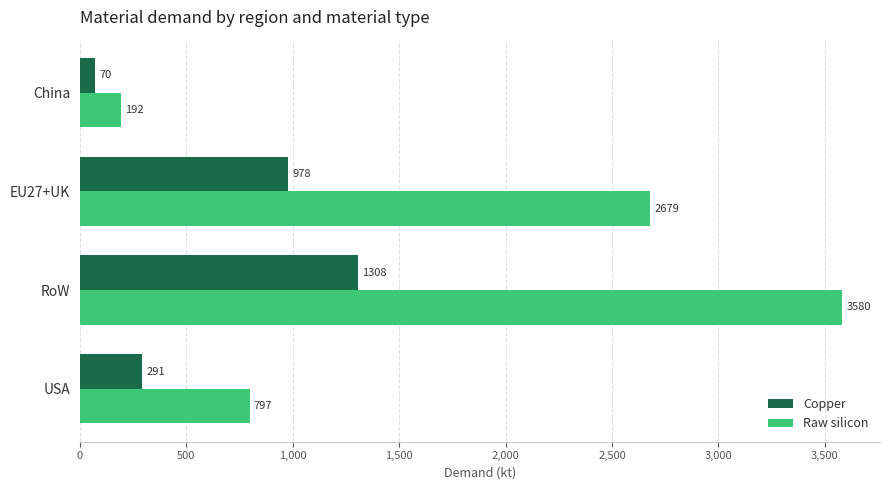

The value of Copper at EU27+UK is 1459.0. True or false?

False